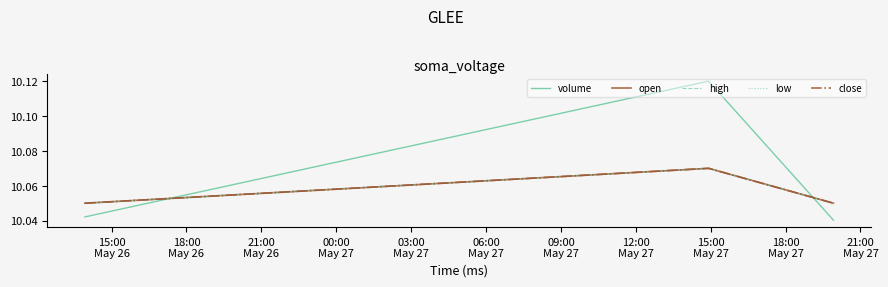

Reading left to right, transcribe all the data shown in this chart.

volume: 10.0	10.1	10.0
open: 10.1	10.1	10.1
high: 10.1	10.1	10.1
low: 10.1	10.1	10.1
close: 10.1	10.1	10.1